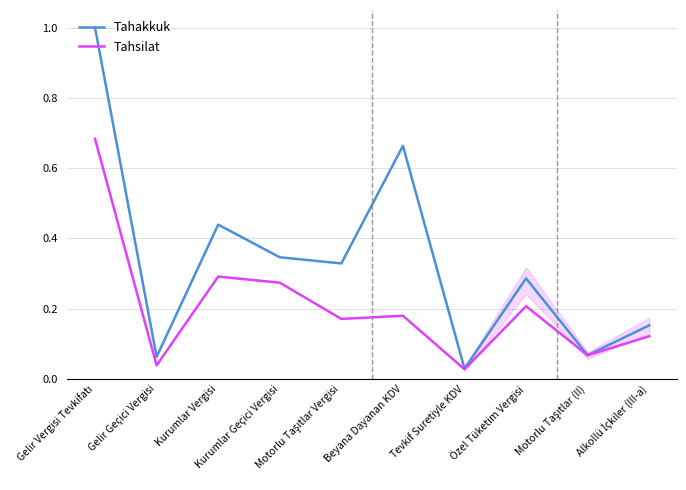

At which category does Tahsilat reach its first local peak?

Kurumlar Vergisi